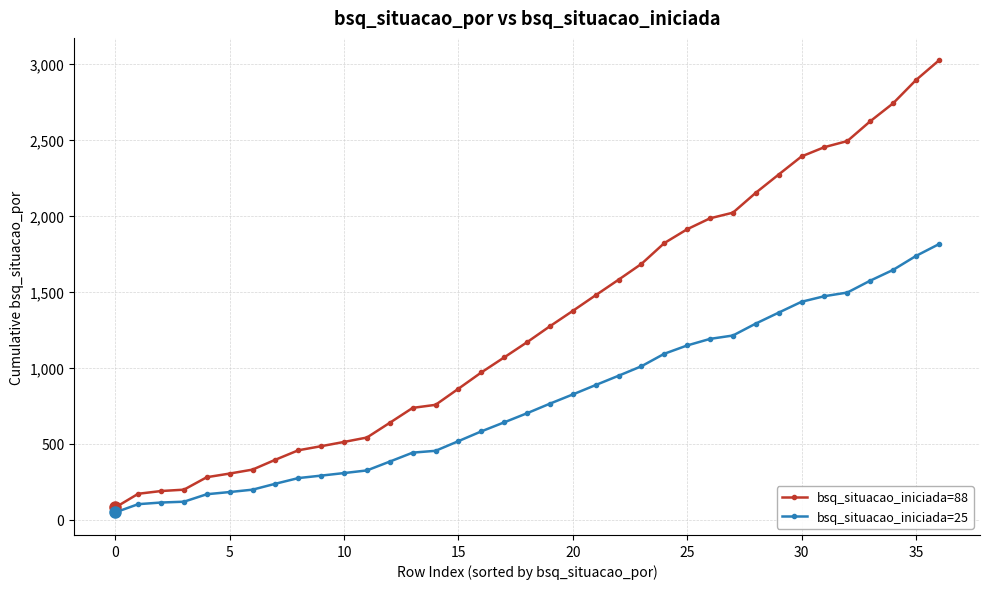

What is the value of the bsq_situacao_iniciada=88 point at the 4th from the left?

198.0